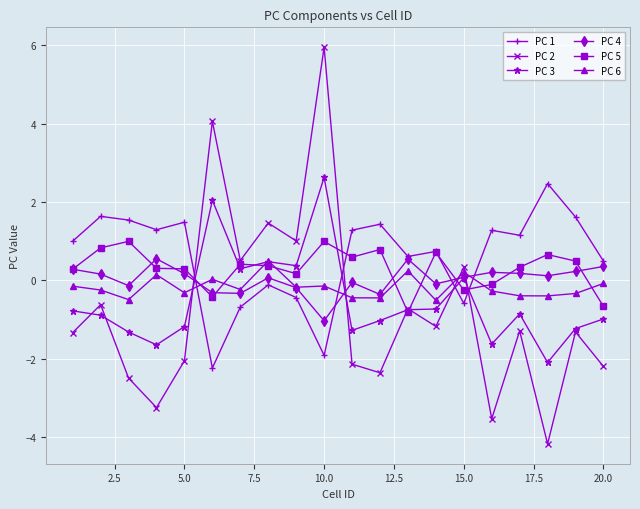

What is the smallest value displayed?

-4.2